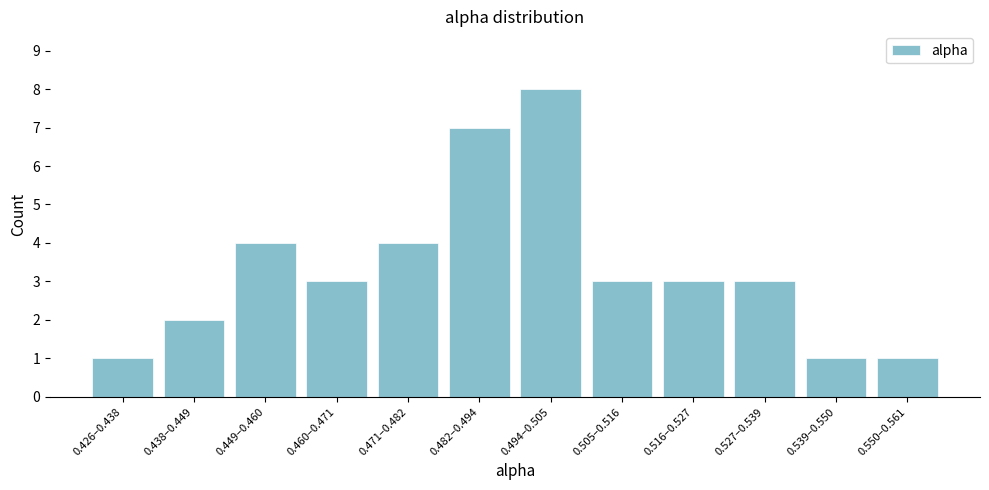

Reading left to right, what are all the values shown in this chart?

0.426–0.438=1	0.438–0.449=2	0.449–0.460=4	0.460–0.471=3	0.471–0.482=4	0.482–0.494=7	0.494–0.505=8	0.505–0.516=3	0.516–0.527=3	0.527–0.539=3	0.539–0.550=1	0.550–0.561=1